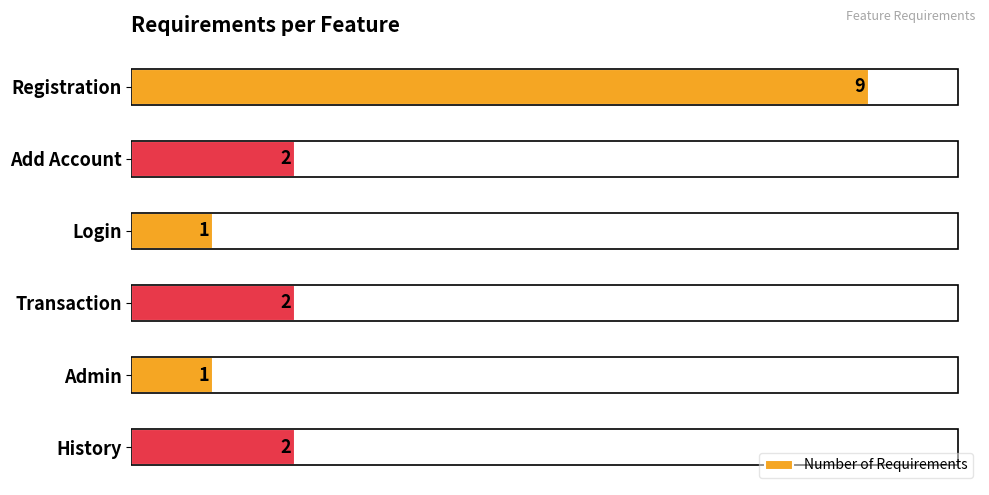

Are the bars horizontal?

Yes